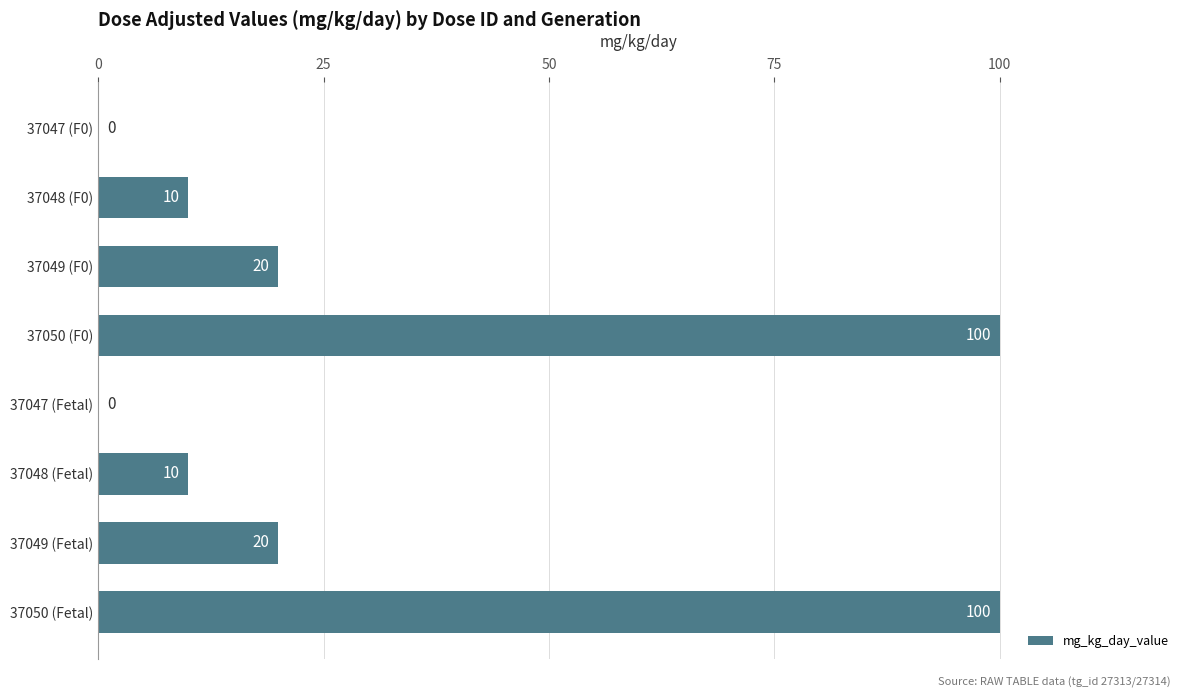

Approximately how many times larger is the value at 37049 (Fetal) compared to 37048 (F0)?

2.0